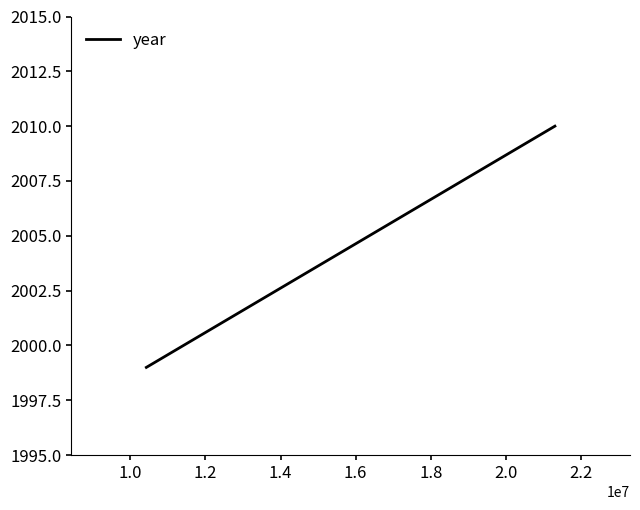

What is the greatest value displayed?

2010